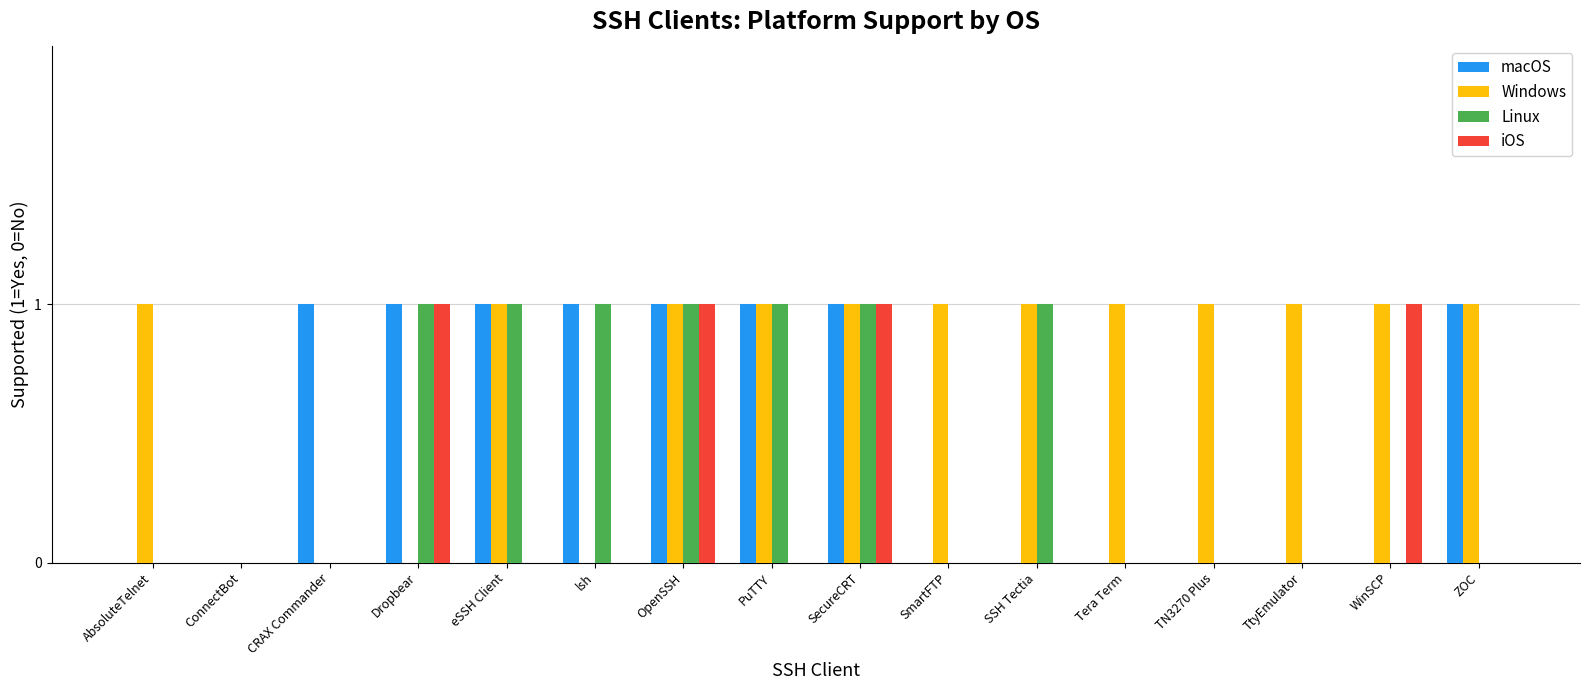

How many series are shown in this chart?

4